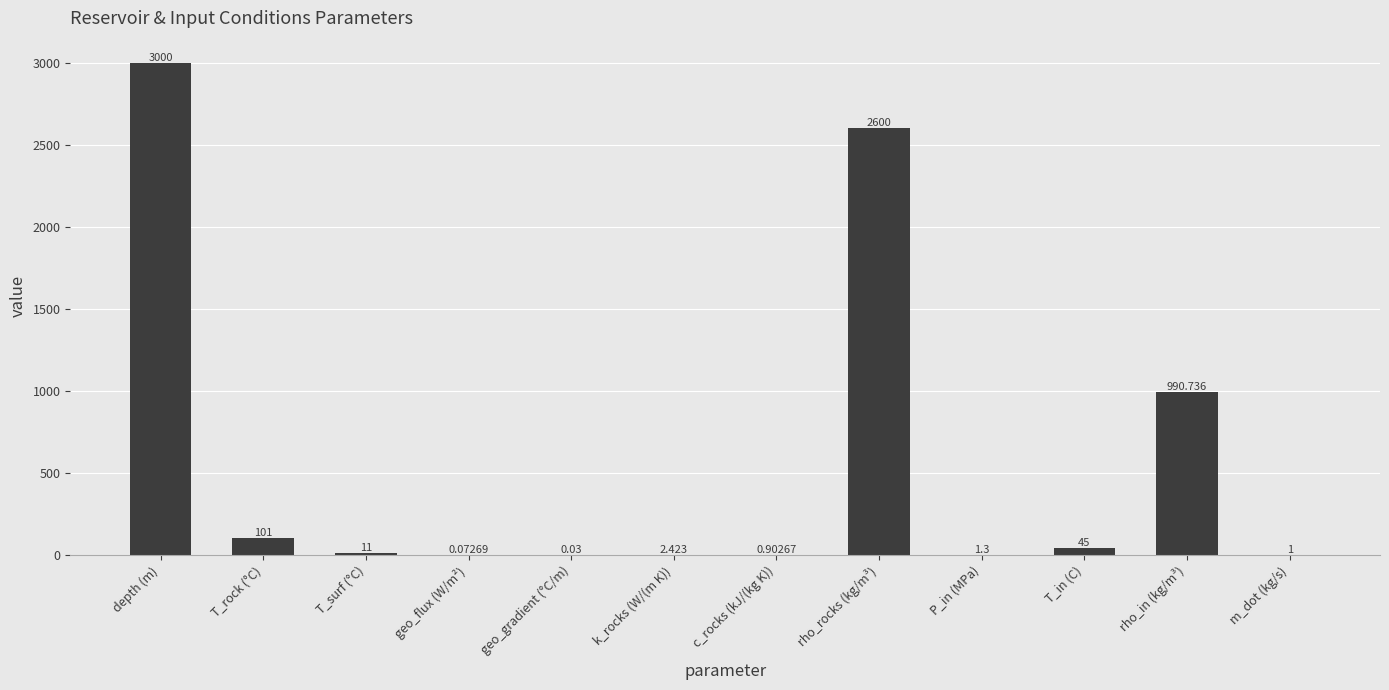

What is the approximate value at depth (m)?

3000.0